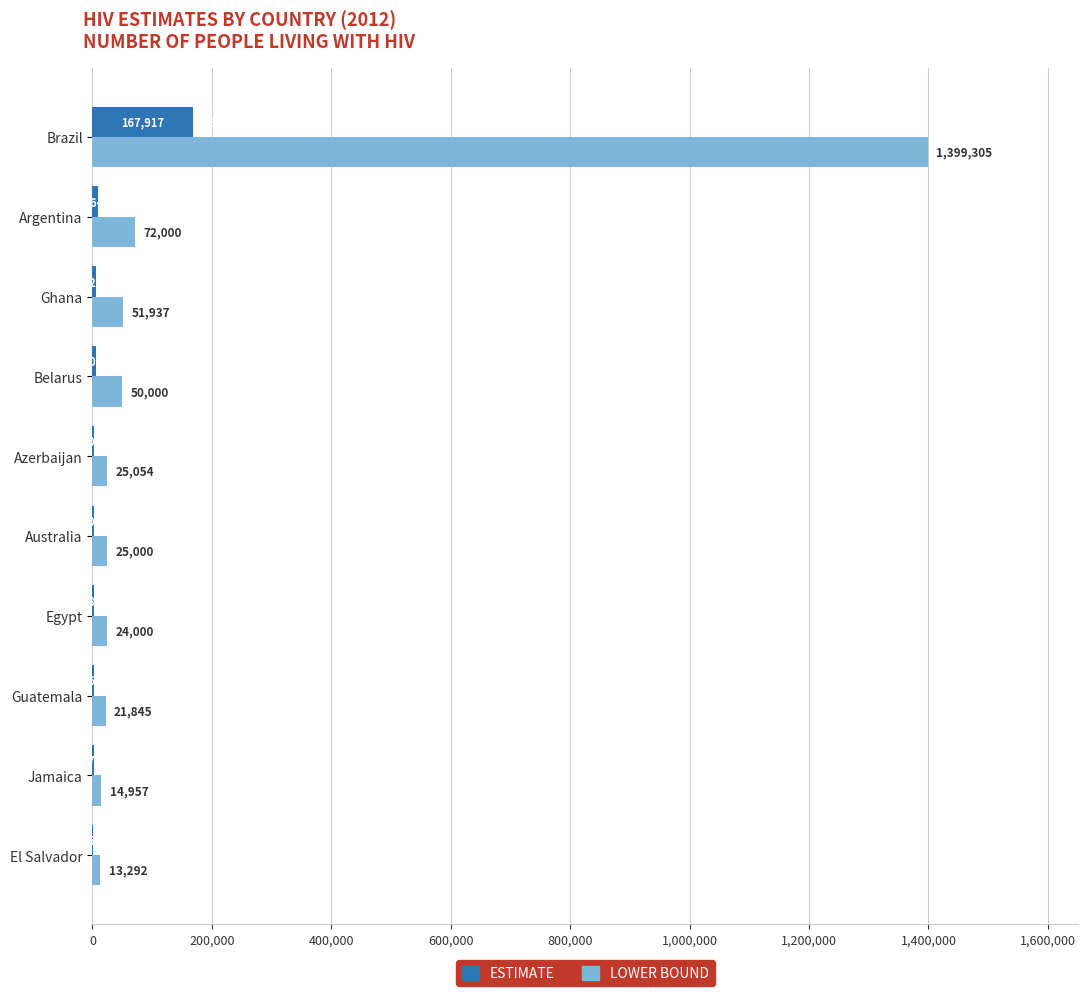

At which category does the chart reach its peak across all series?

Brazil